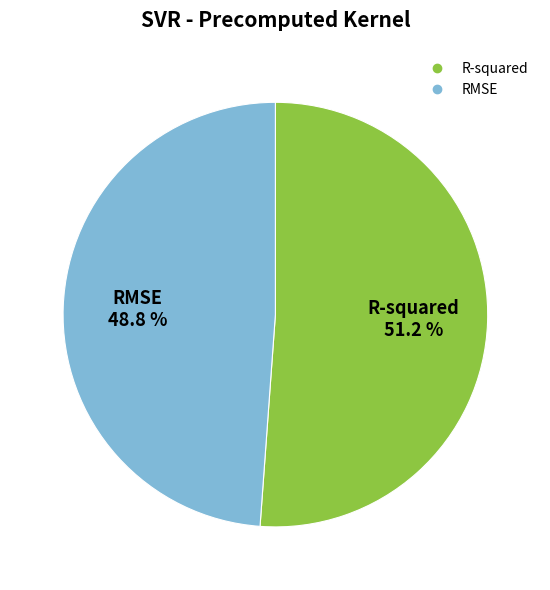

To the nearest percent, what percentage of the pie is R-squared?

51%